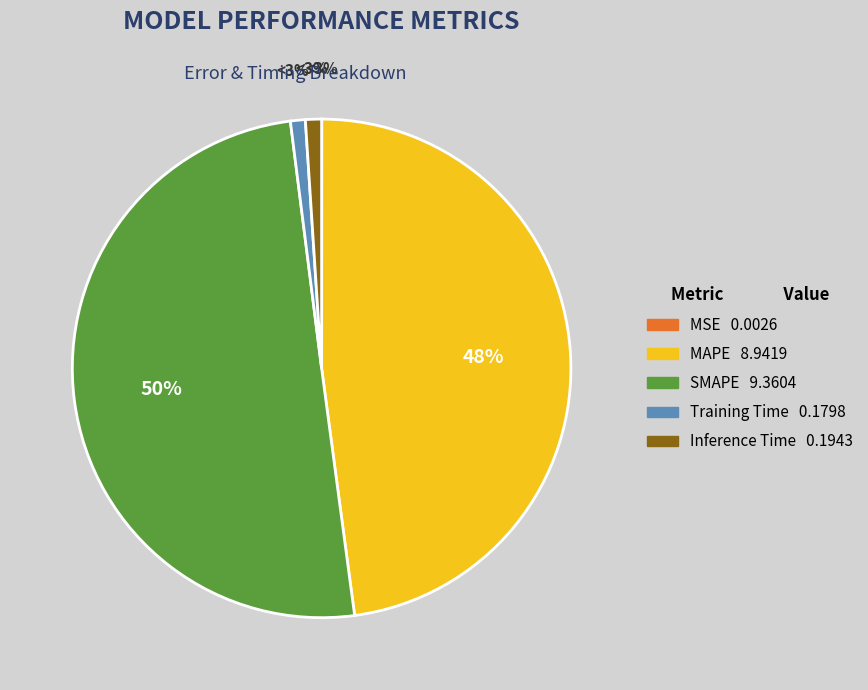

What is the majority slice?

SMAPE